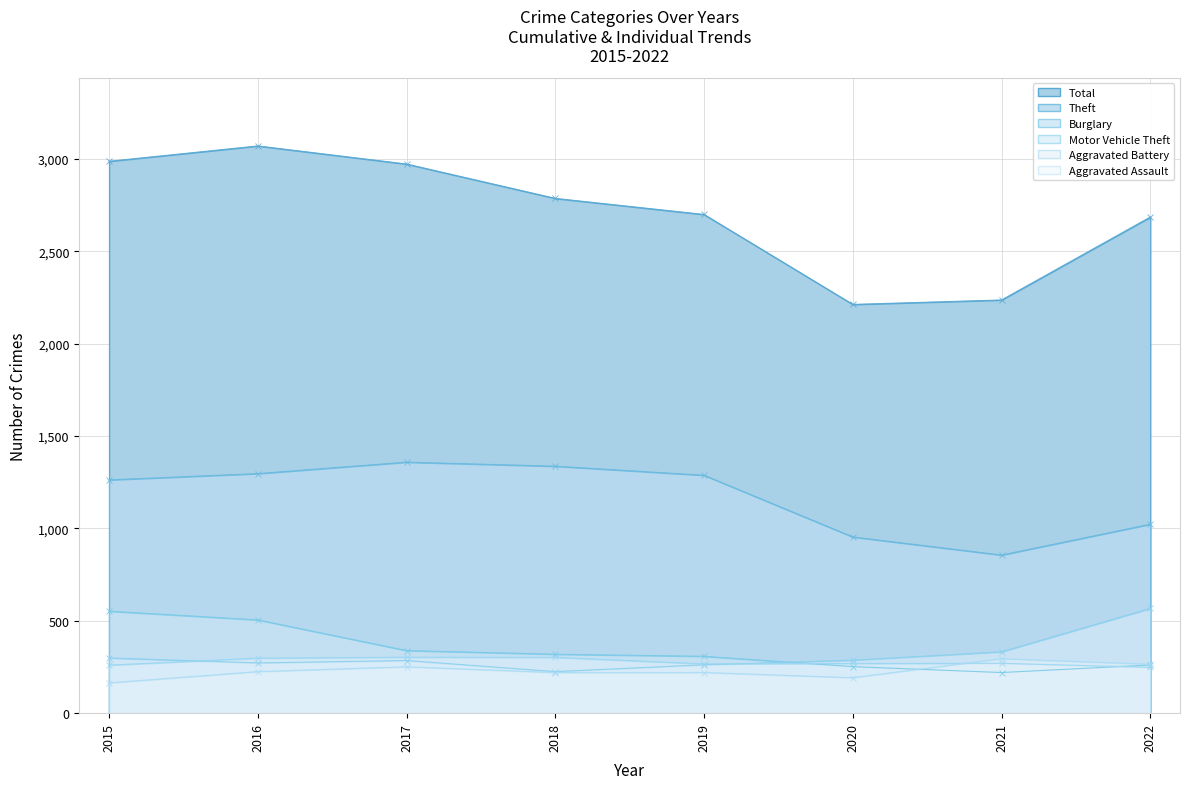

What are all the series names shown in the legend?

Aggravated Assault, Aggravated Battery, Burglary, Motor Vehicle Theft, Theft, Total